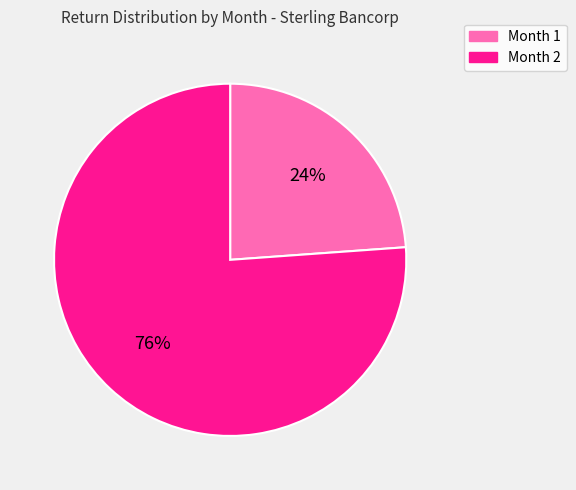

Which category accounts for the majority?

Month 2